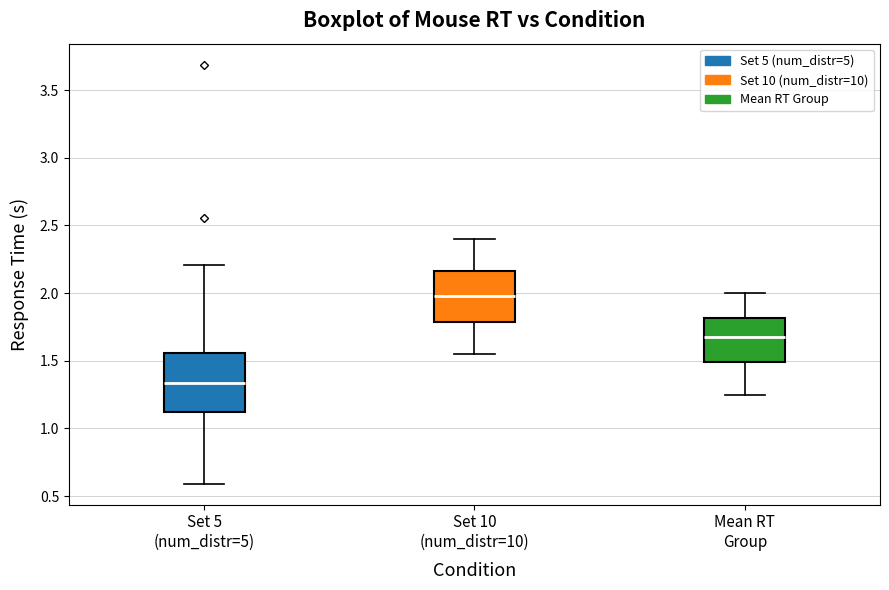

Which box's median line is the lowest?

Set 5 (num_distr=5)